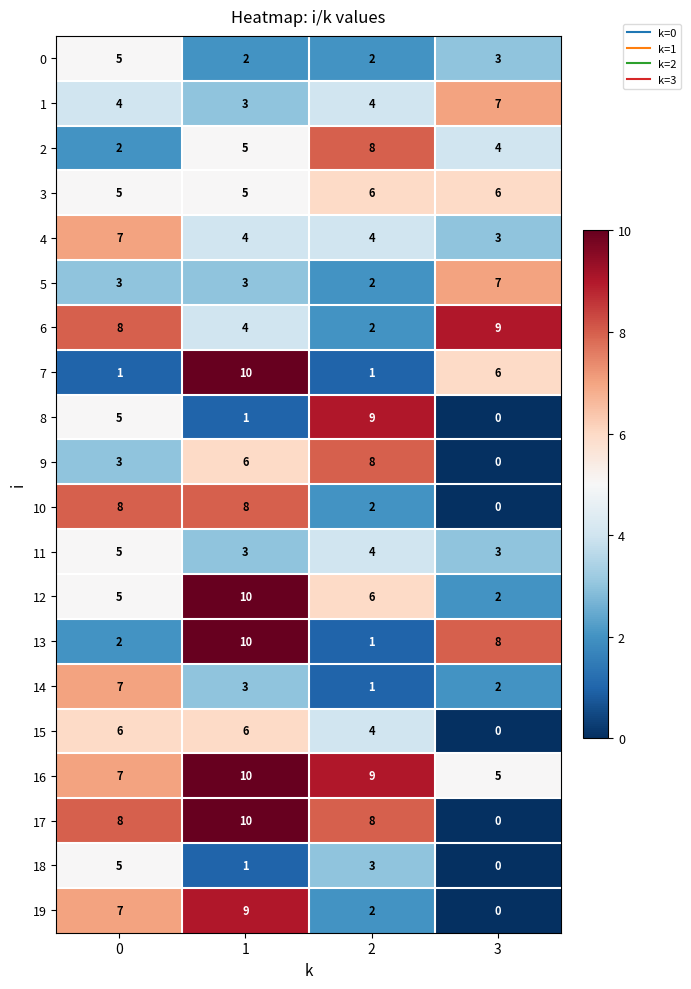

What is the difference between the highest and lowest values at 2?

8